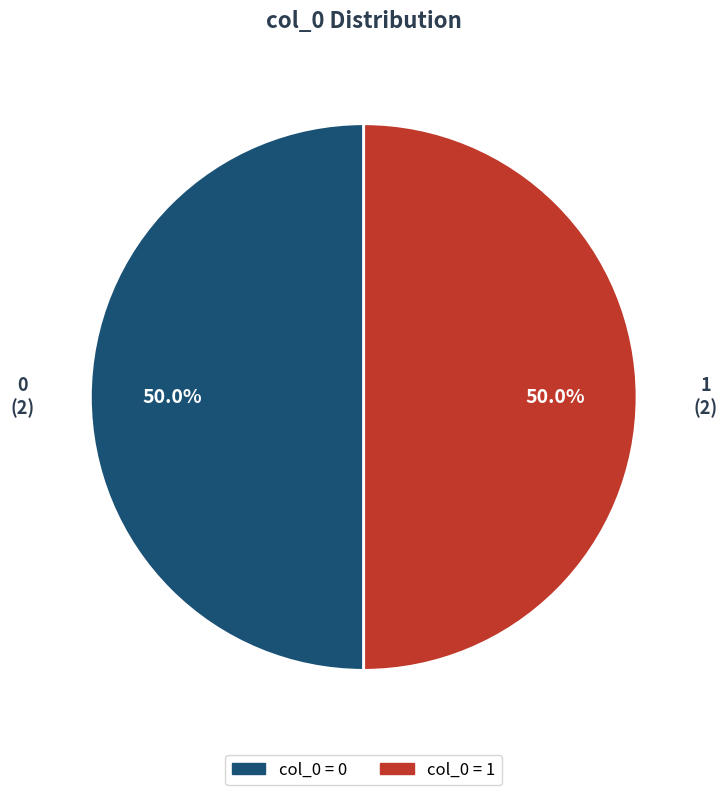

How many slices are in this pie chart?

2